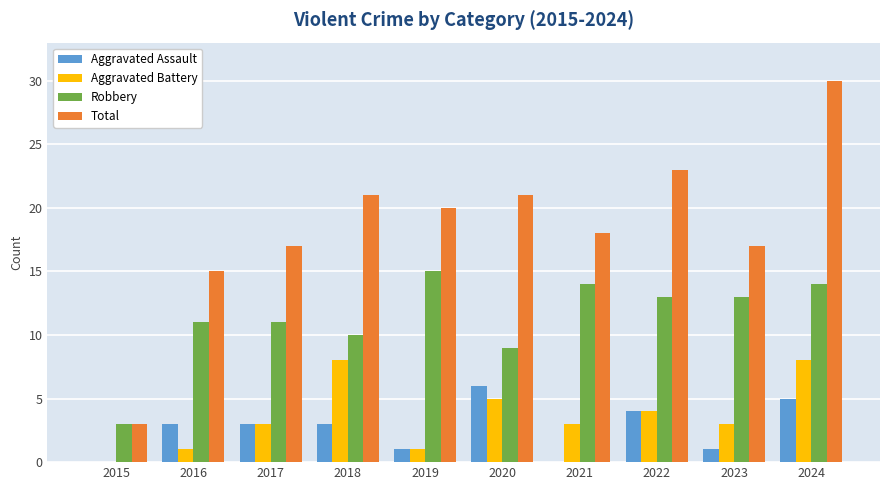

What is the difference between the Aggravated Battery values at 2017 and 2018?

5